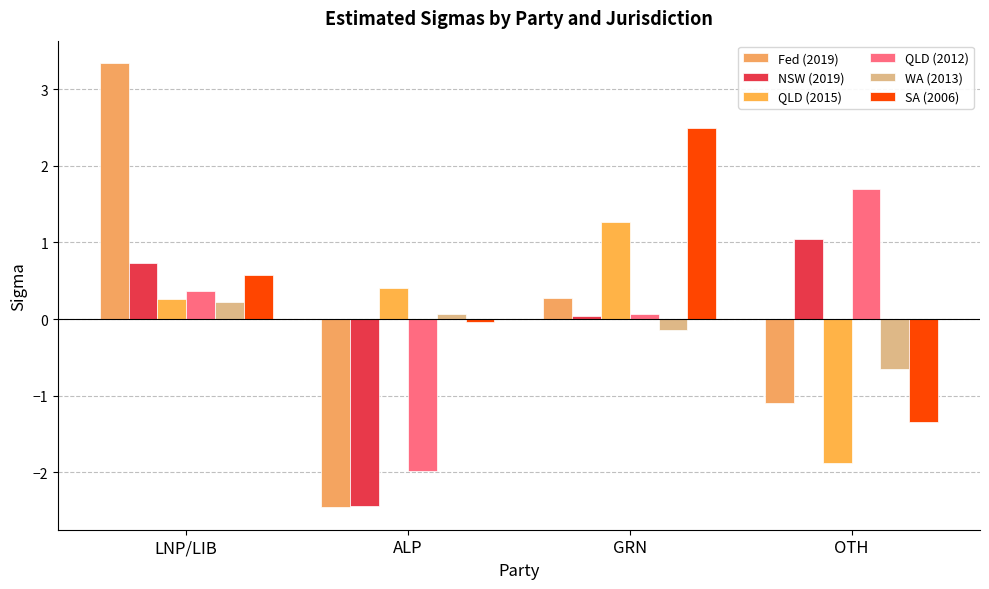

How many values in QLD (2015) are below zero?

1